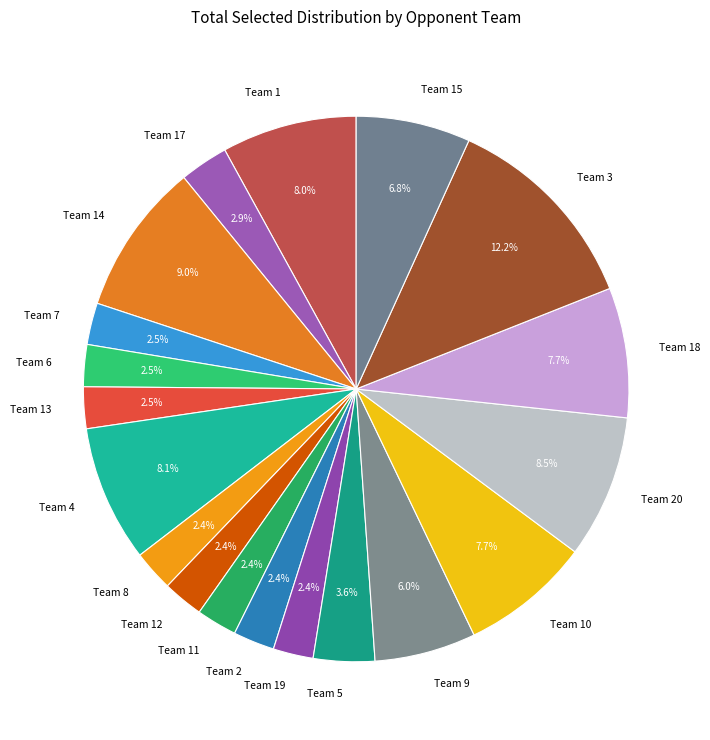

To the nearest percent, what is the average slice percentage?

5%